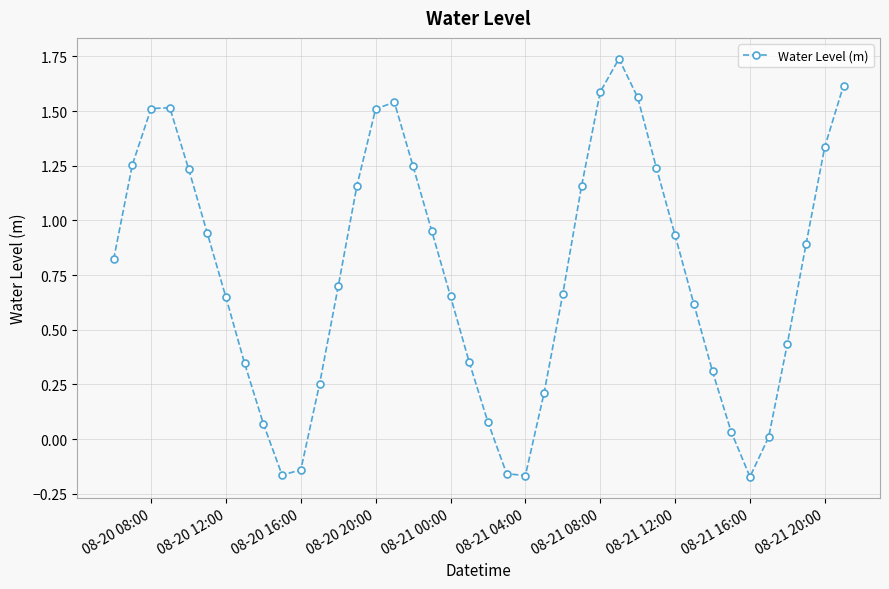

What is the difference between the second highest and second lowest values?

1.8